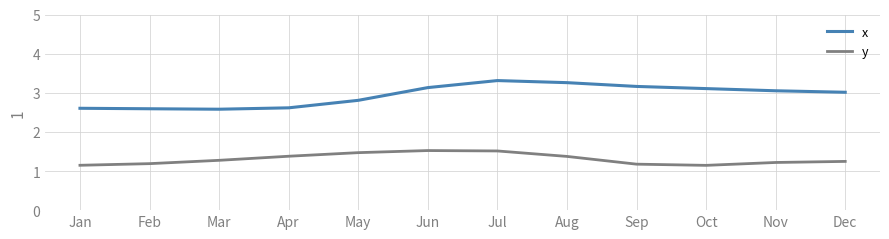

What is the difference between the maximum and second lowest values in the y series?

0.4